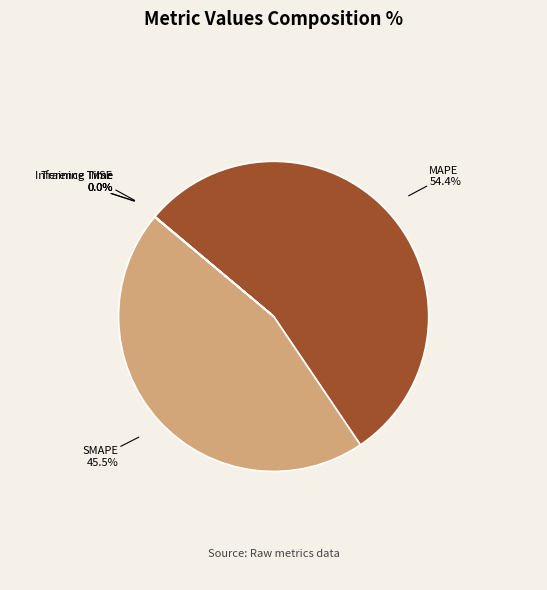

Is there a majority slice in this chart?

Yes